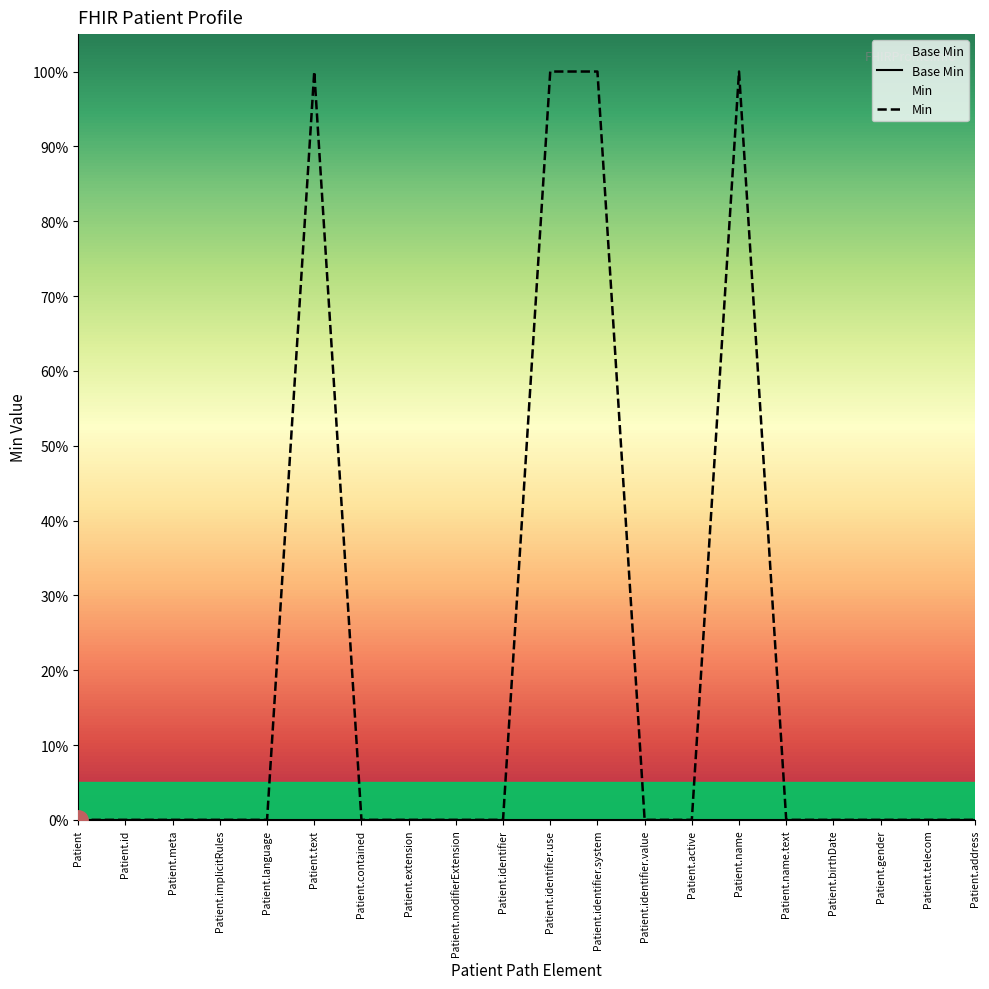

Is this an area chart (filled region under the line)?

No